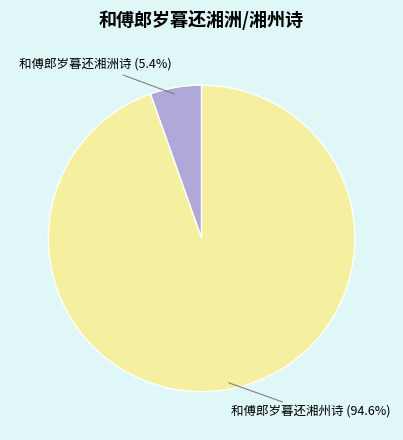

Is there any slice that represents more than half of the pie?

Yes